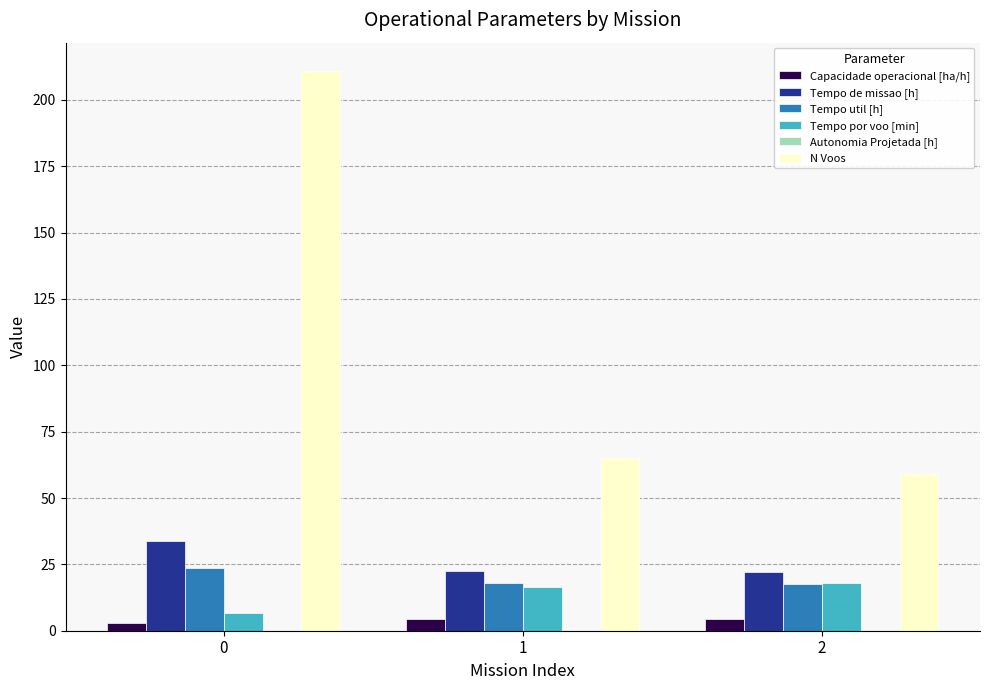

Which series changed the most between 0 and 2?

N Voos